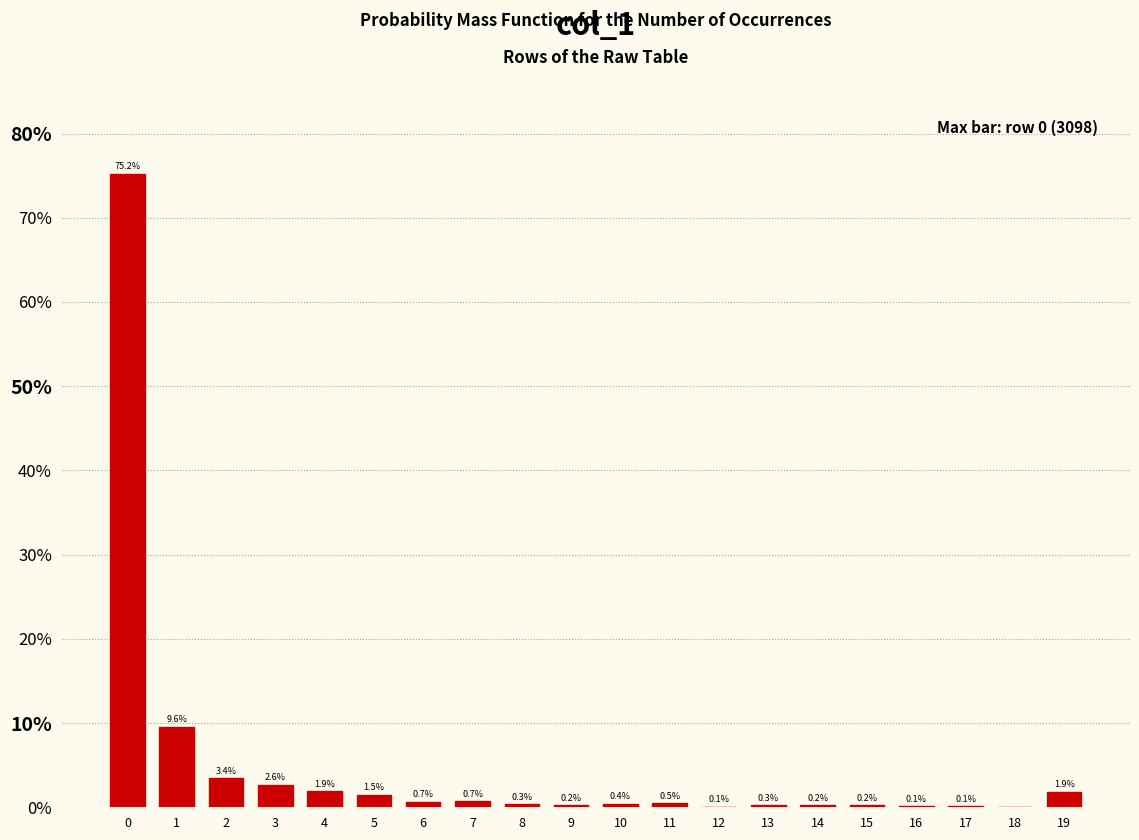

What is the maximum value shown in the chart?

75.2